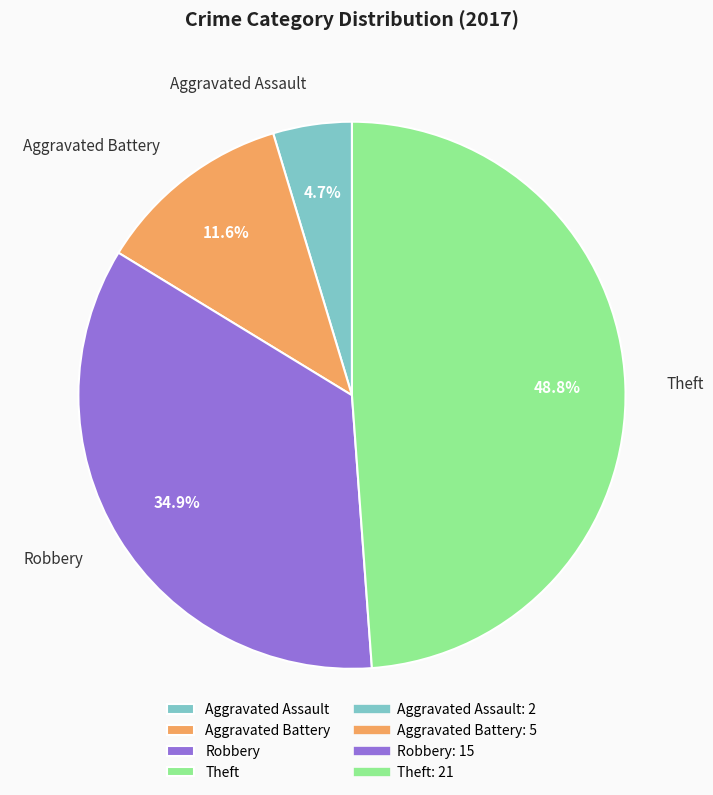

To the nearest percent, what percentage of the pie is Aggravated Battery?

12%